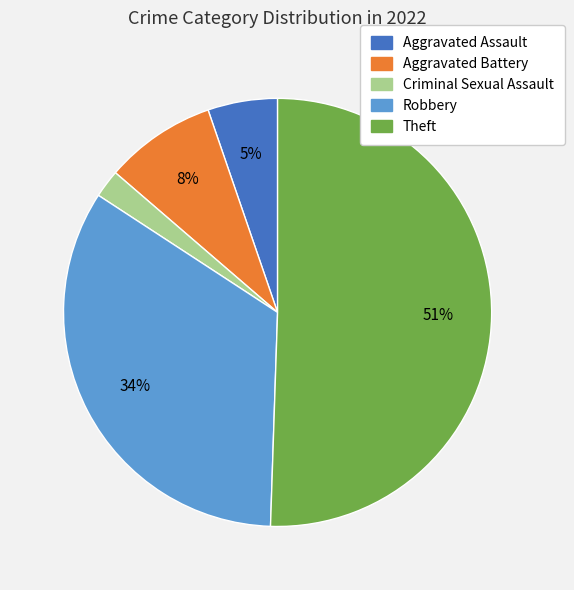

Between Robbery and Aggravated Battery, which is larger?

Robbery